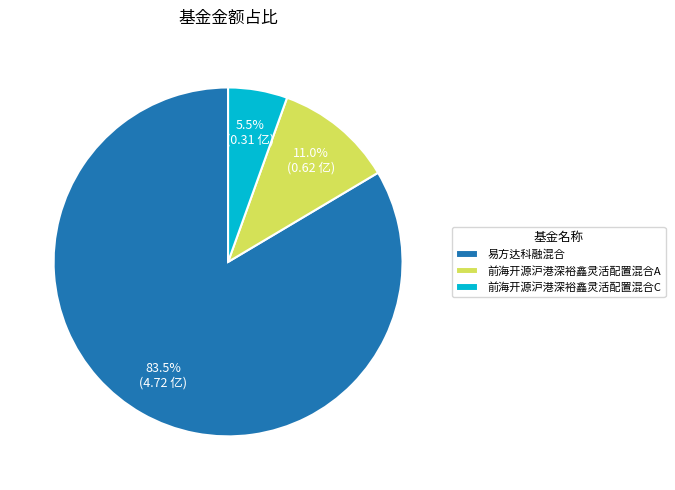

To the nearest percent, what is the difference between the largest and smallest slice percentages?

78%